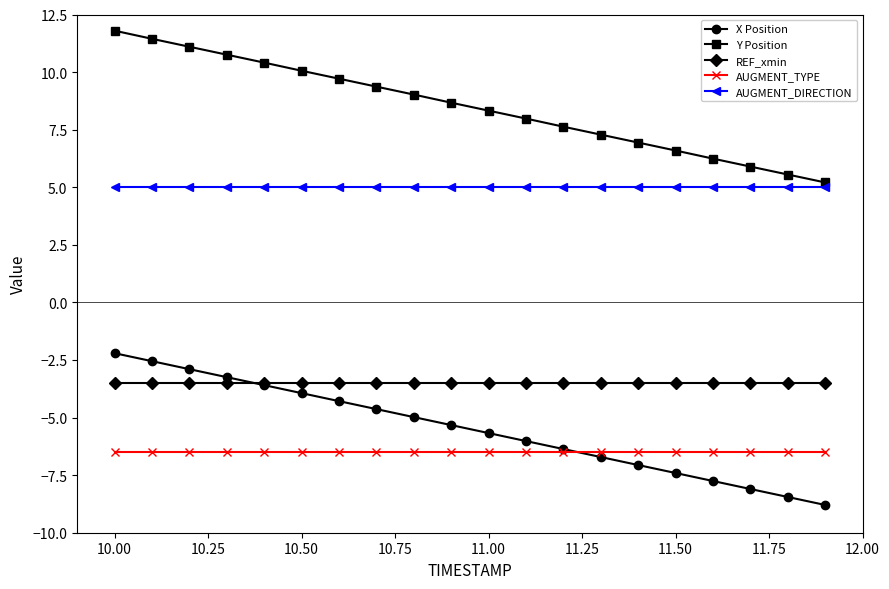

Which series has the largest total across all categories?

Y Position